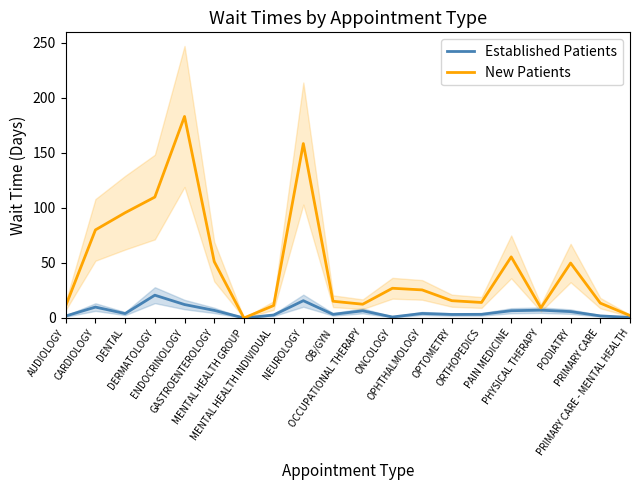

Where is Established Patients nearest to the value 10?

CARDIOLOGY